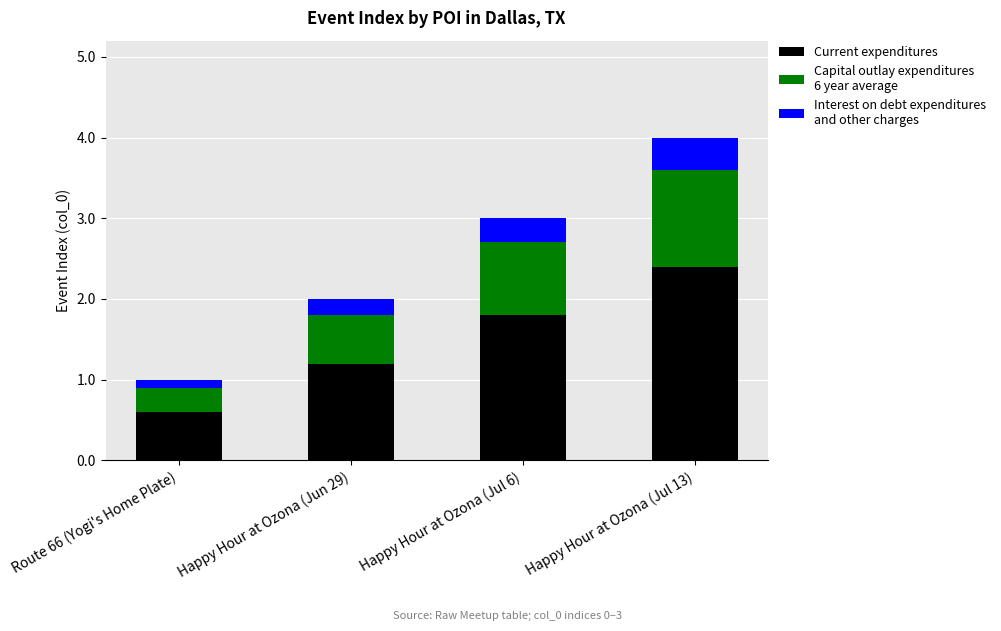

What is the total value across all series at Happy Hour at Ozona (Jul 6)?

3.0